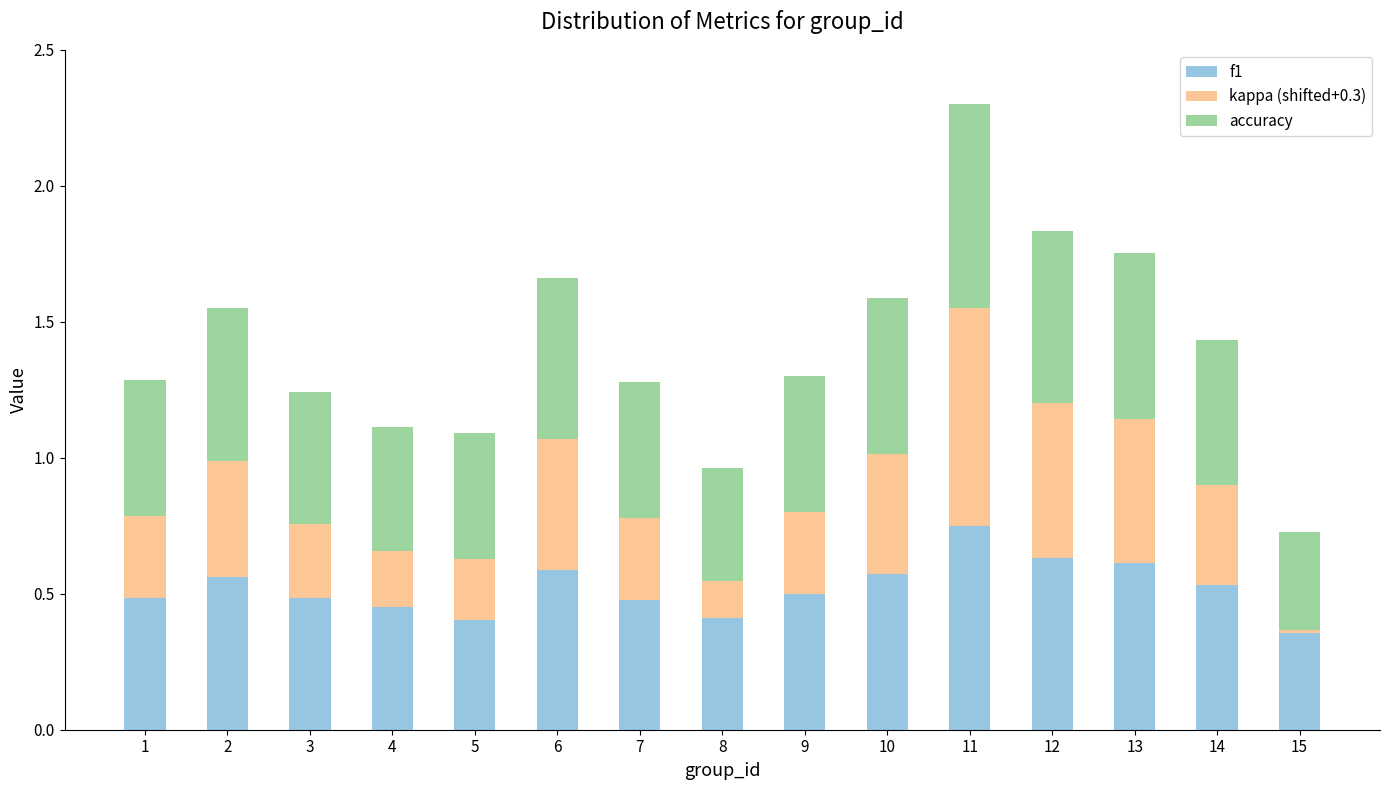

The f1 series shows 0.4 at 15. True or false?

True